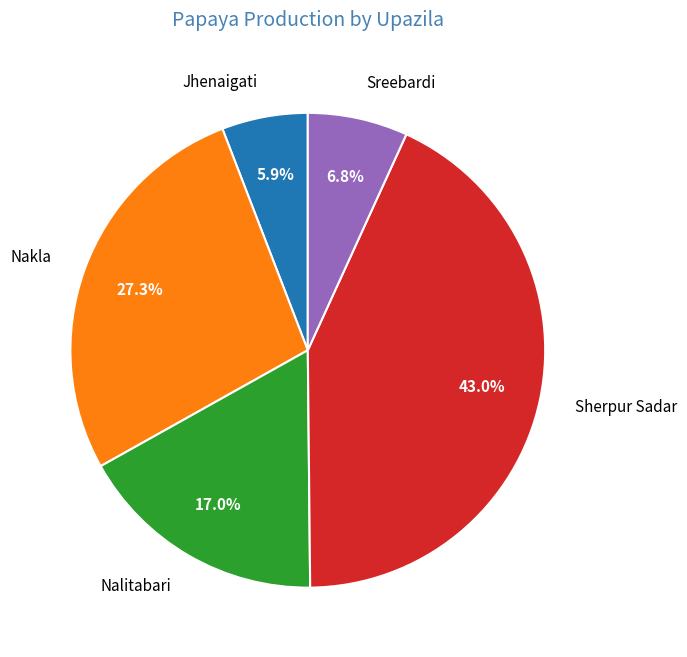

Approximately how many times larger is the value at Sherpur Sadar compared to Nakla?

1.6